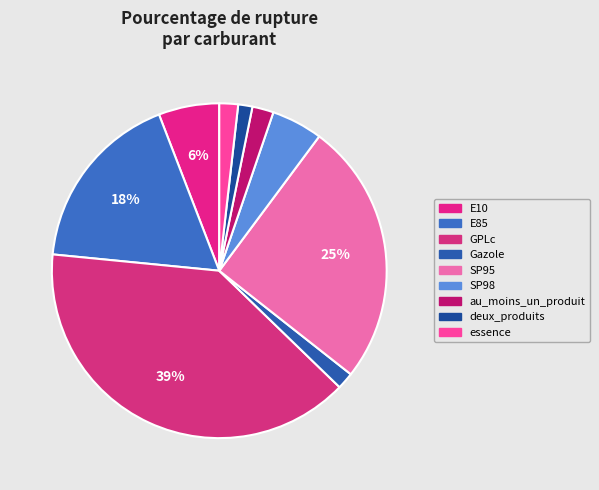

Does E10 account for over 50% of the chart?

No